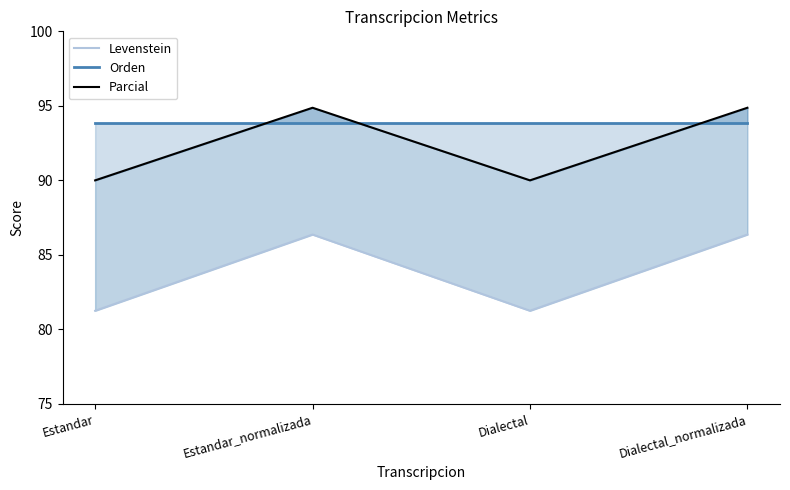

What is the label of the 2nd point from the right?

Dialectal